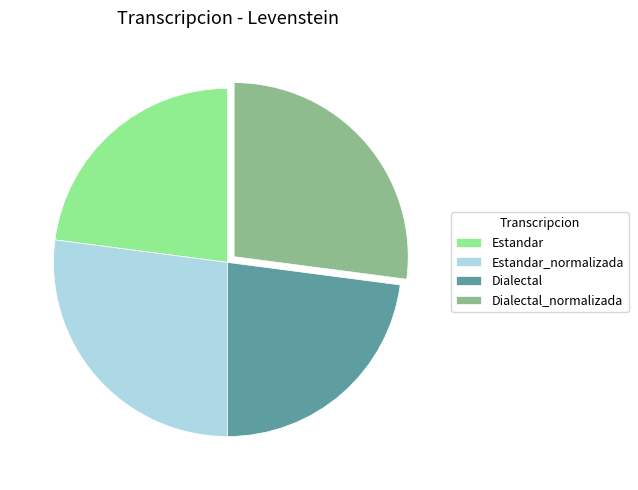

Combined, do Dialectal_normalizada and Estandar_normalizada account for over 50%?

Yes